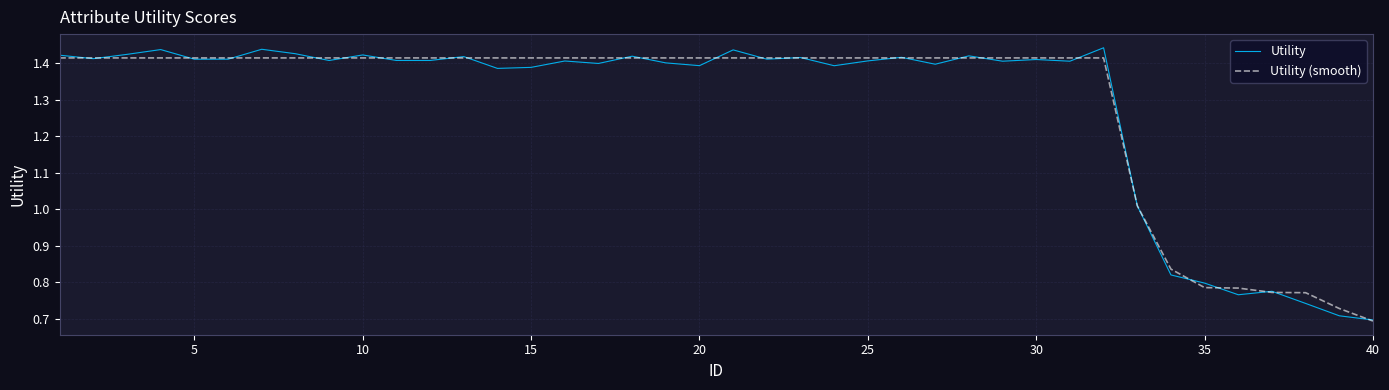

At how many categories does at least one series exceed 1?

33